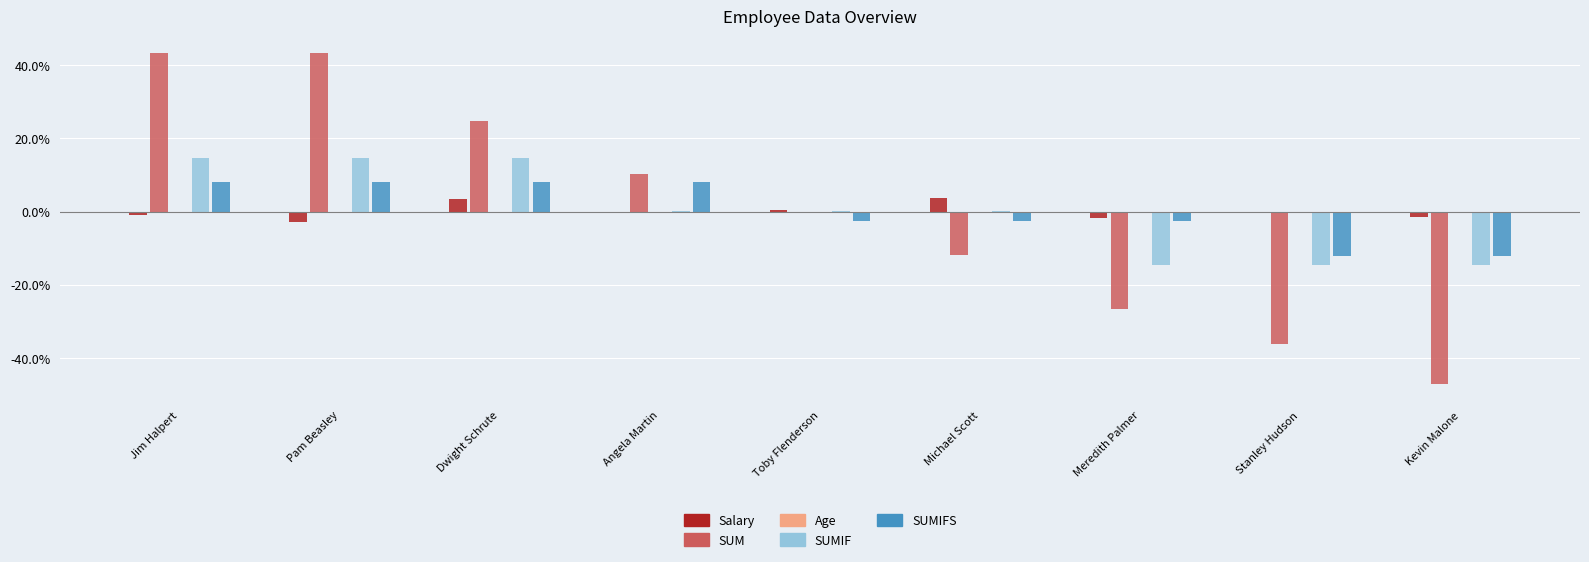

What is the maximum value for Salary?

3.8